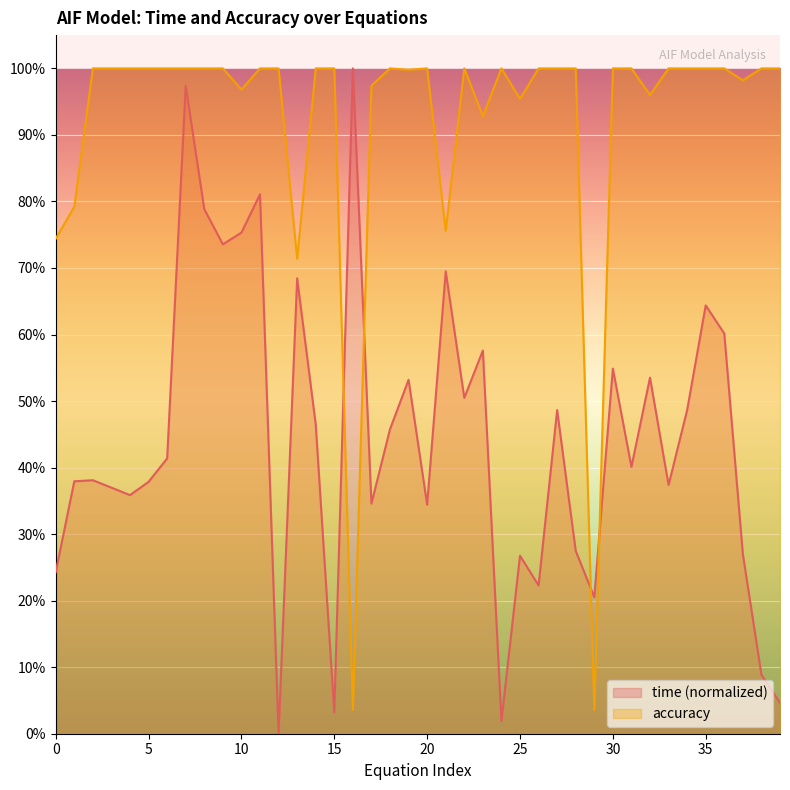

Which series has the largest total across all categories?

accuracy